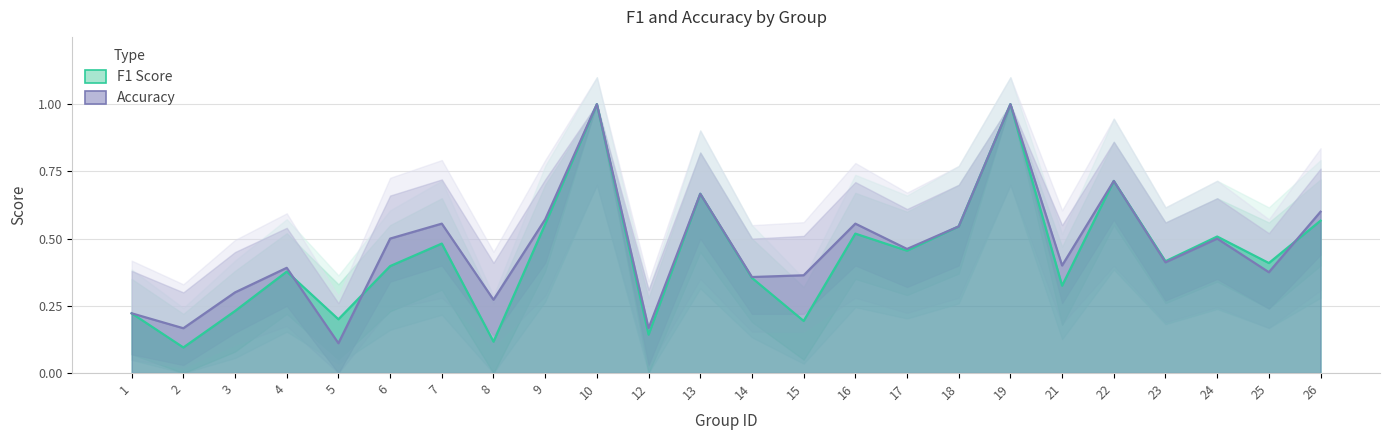

In accuracy, how many points are lower than both neighbors (excluding endpoints)?

9